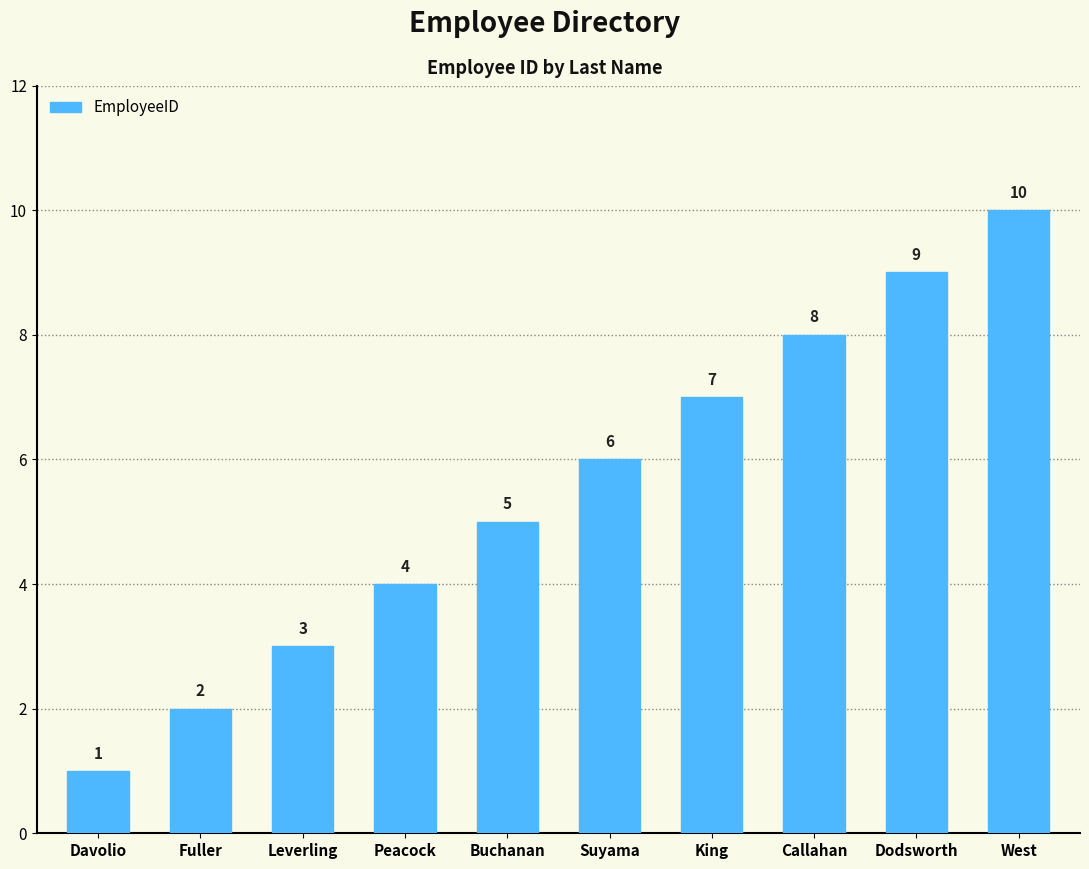

The value at Suyama is 4. True or false?

False